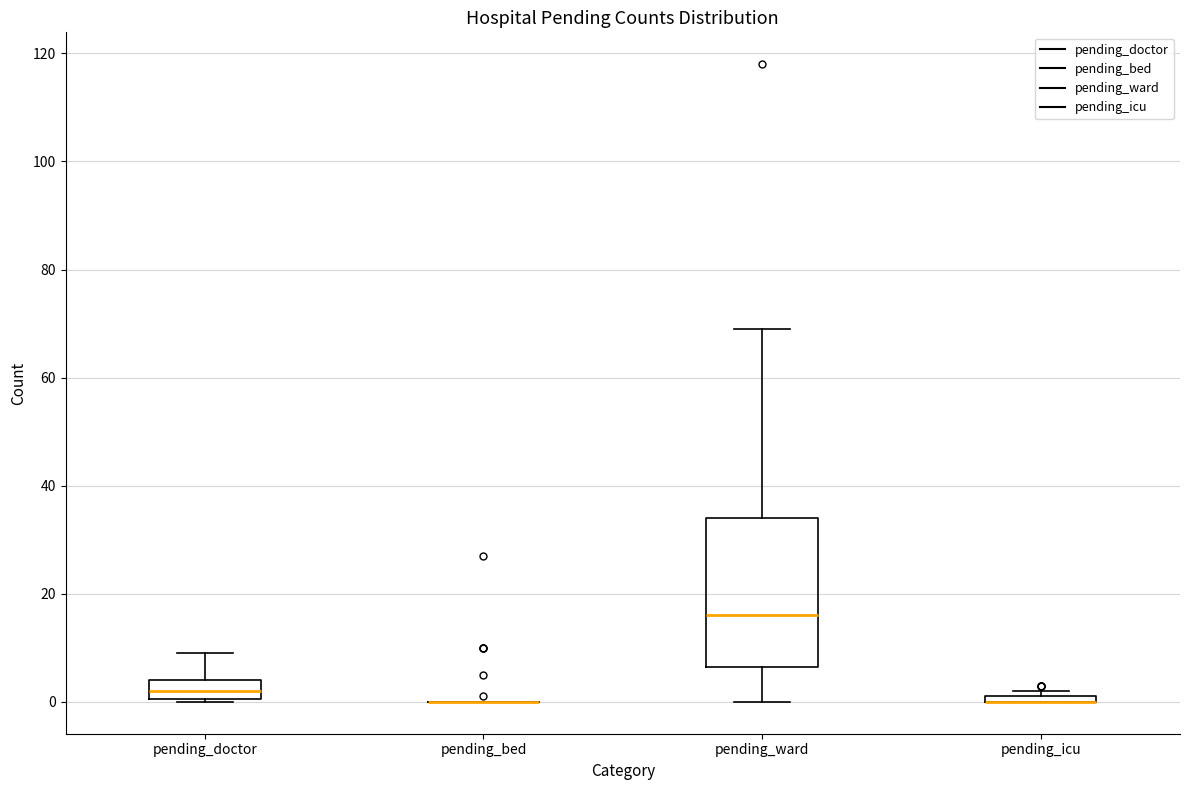

Comparing the boxes themselves (not the whiskers), which one is the tallest?

pending_ward